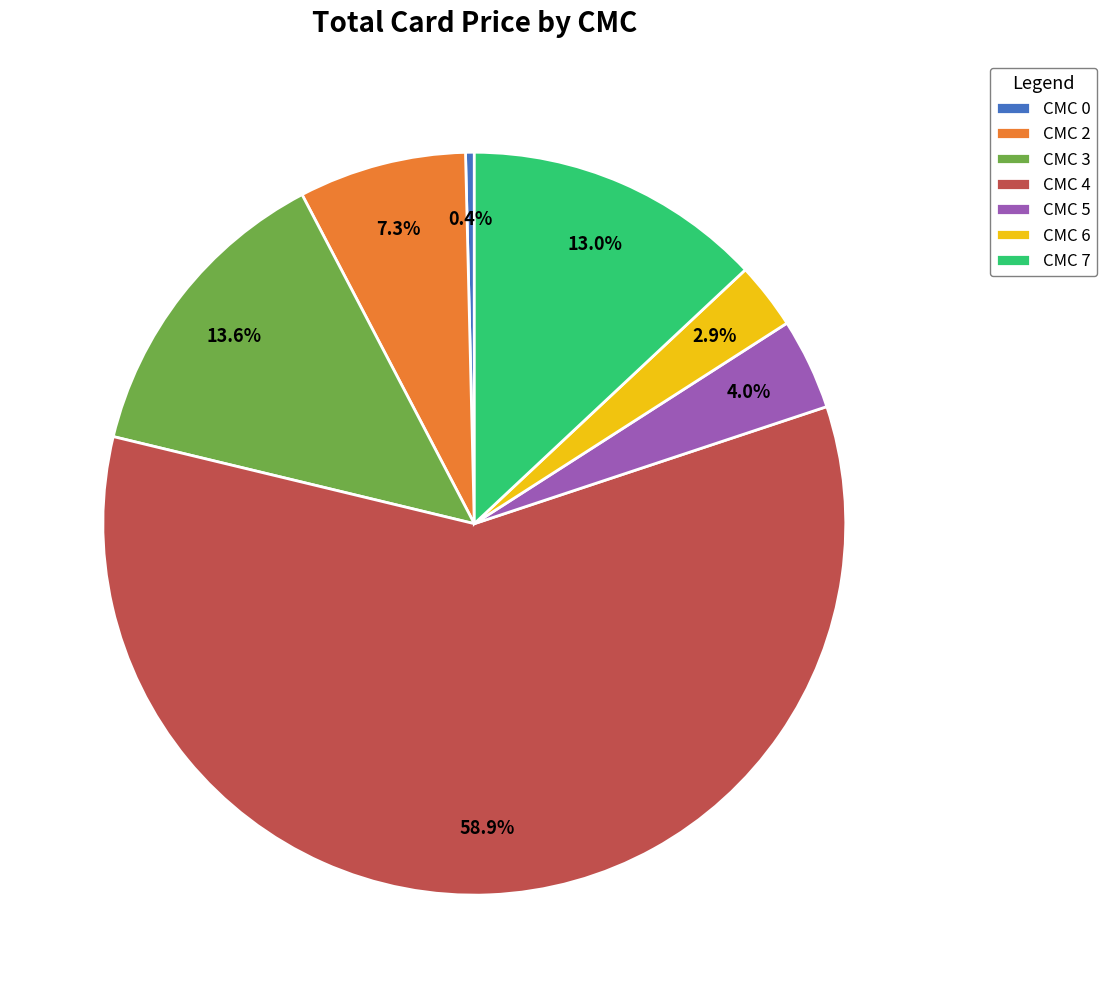

Is there a majority slice in this chart?

Yes